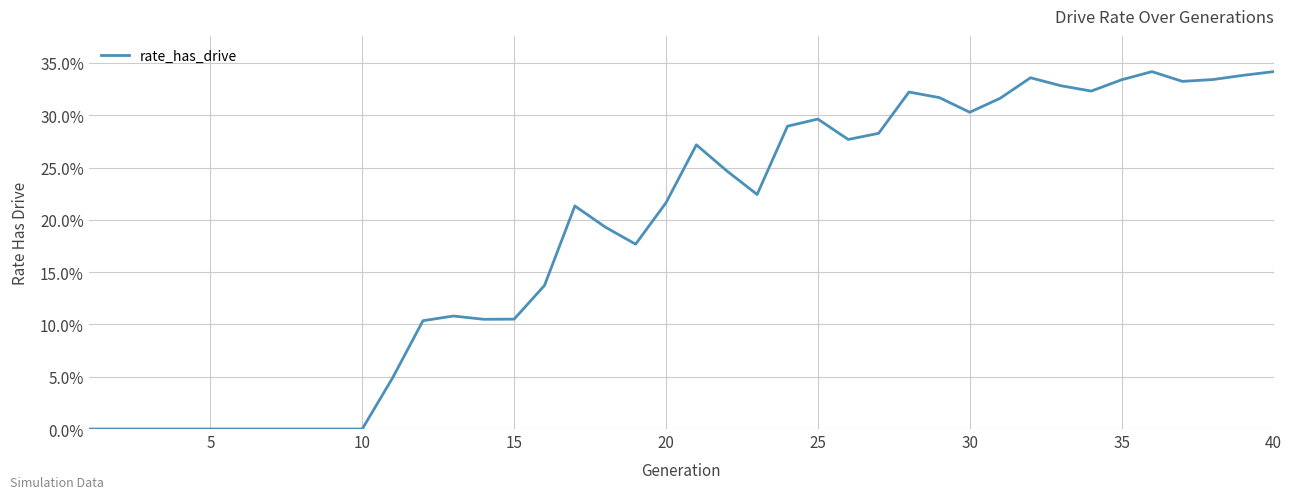

Is this an area chart (filled region under the line)?

No